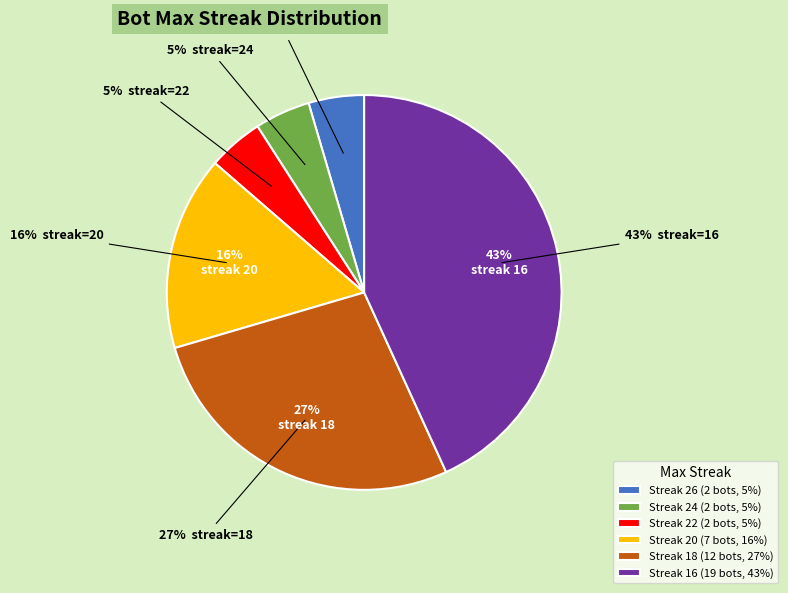

What is the ratio of the value at 20 to the value at 22?

3.5